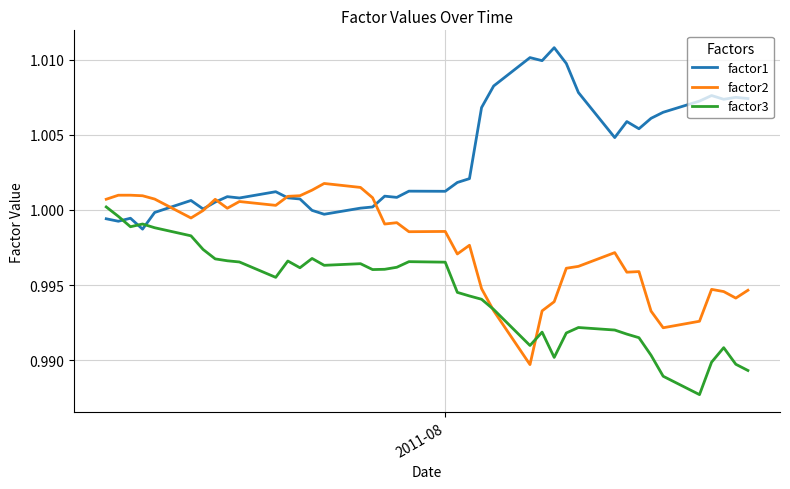

True or false: factor3 and factor1 intersect in this chart.

True